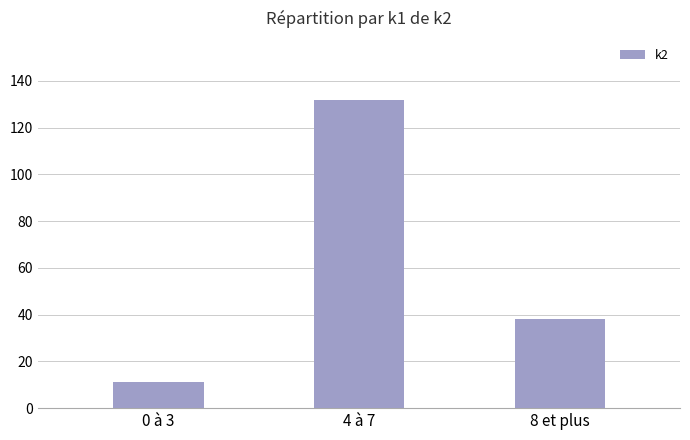

List the labels in order of value, largest first.

4 à 7, 8 et plus, 0 à 3